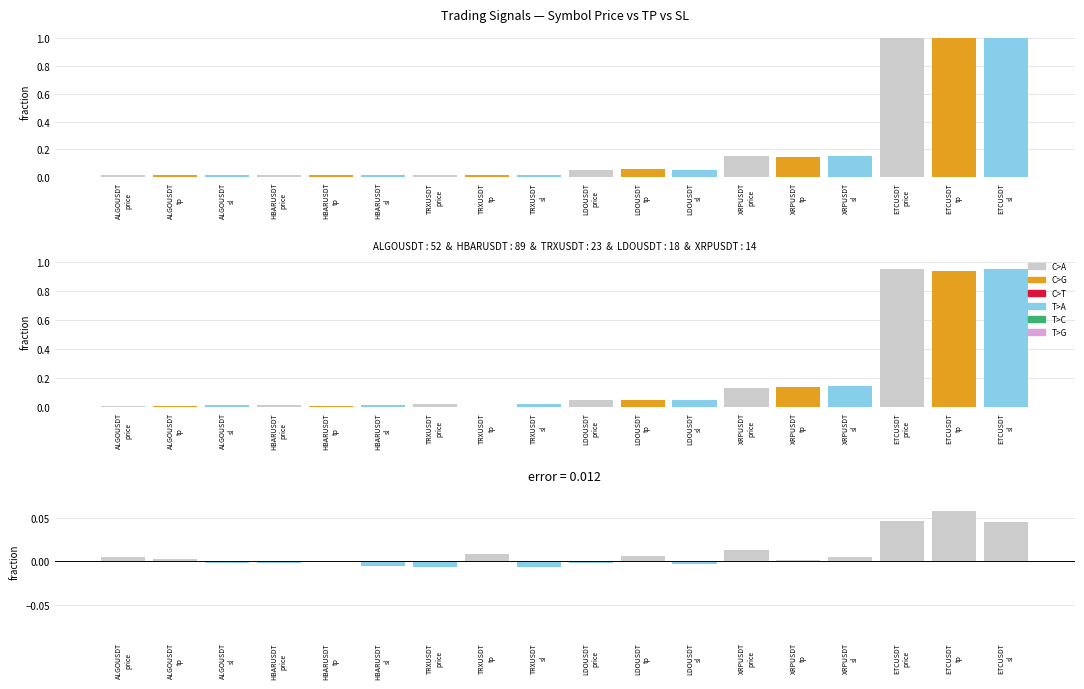

What is the maximum value shown in the chart?

1.0